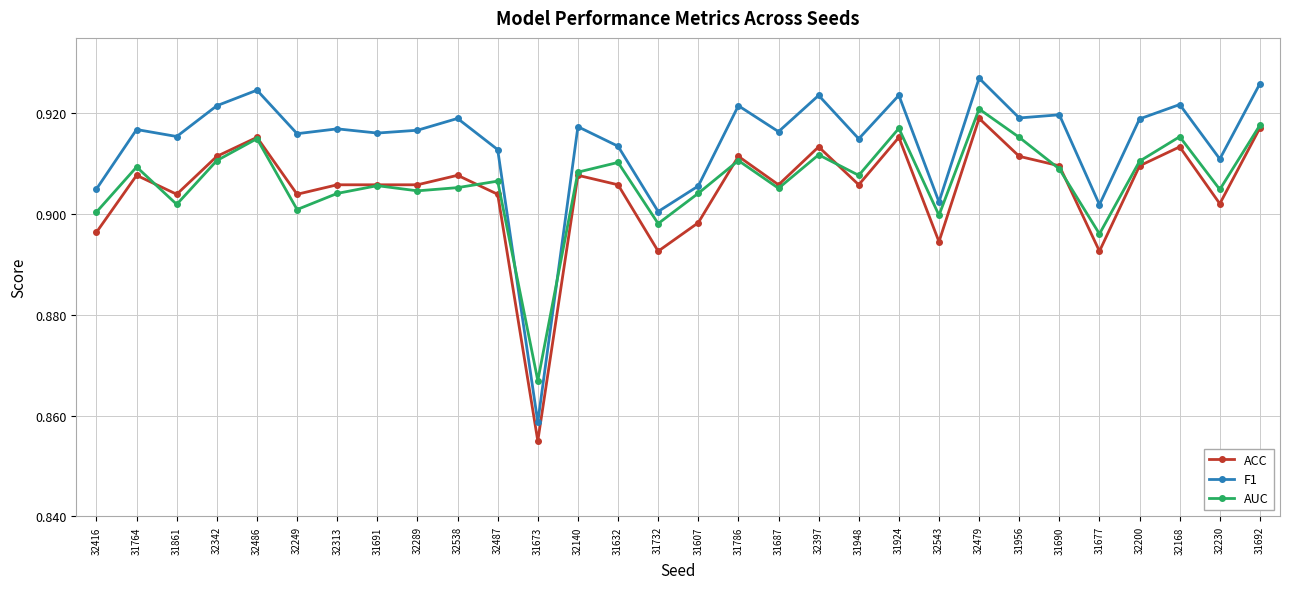

How many series are shown in this chart?

3